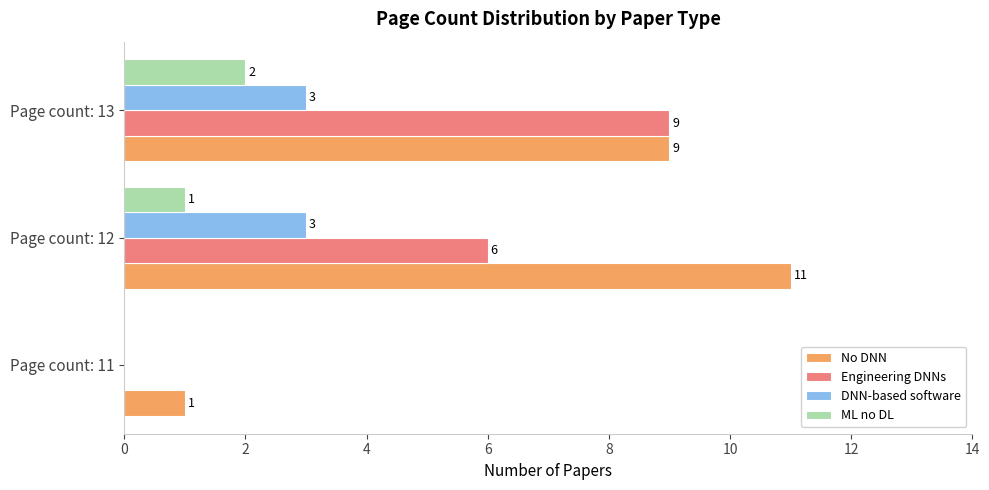

Which series has the largest total across all categories?

No DNN